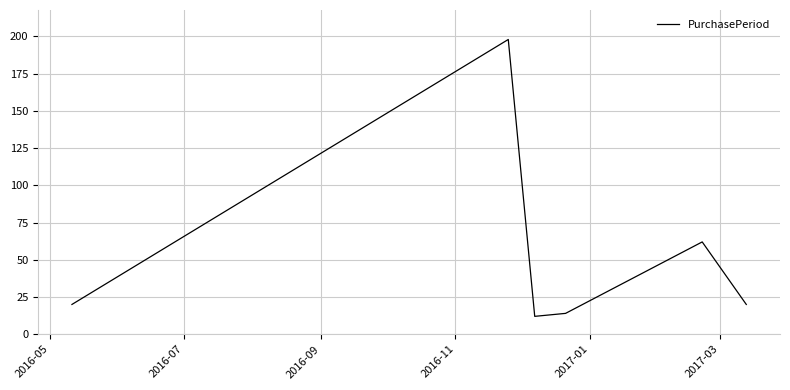

How many series are shown in this chart?

1